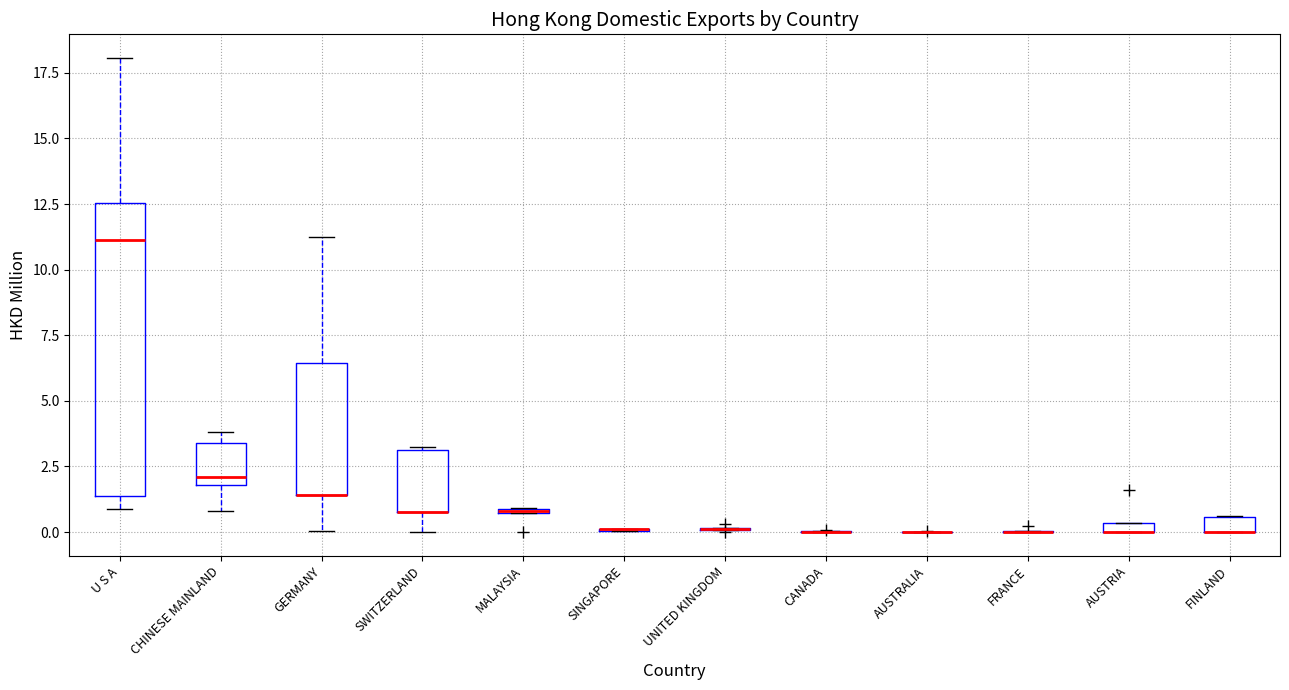

Which box is the tallest, from its lower edge to its upper edge?

U S A